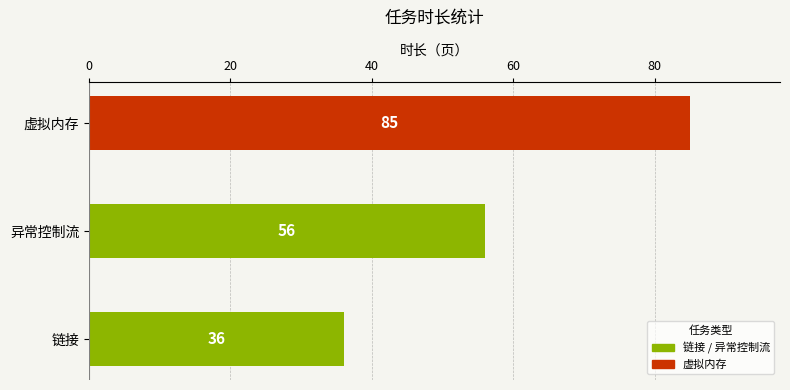

How many values are between 36 and 85?

3